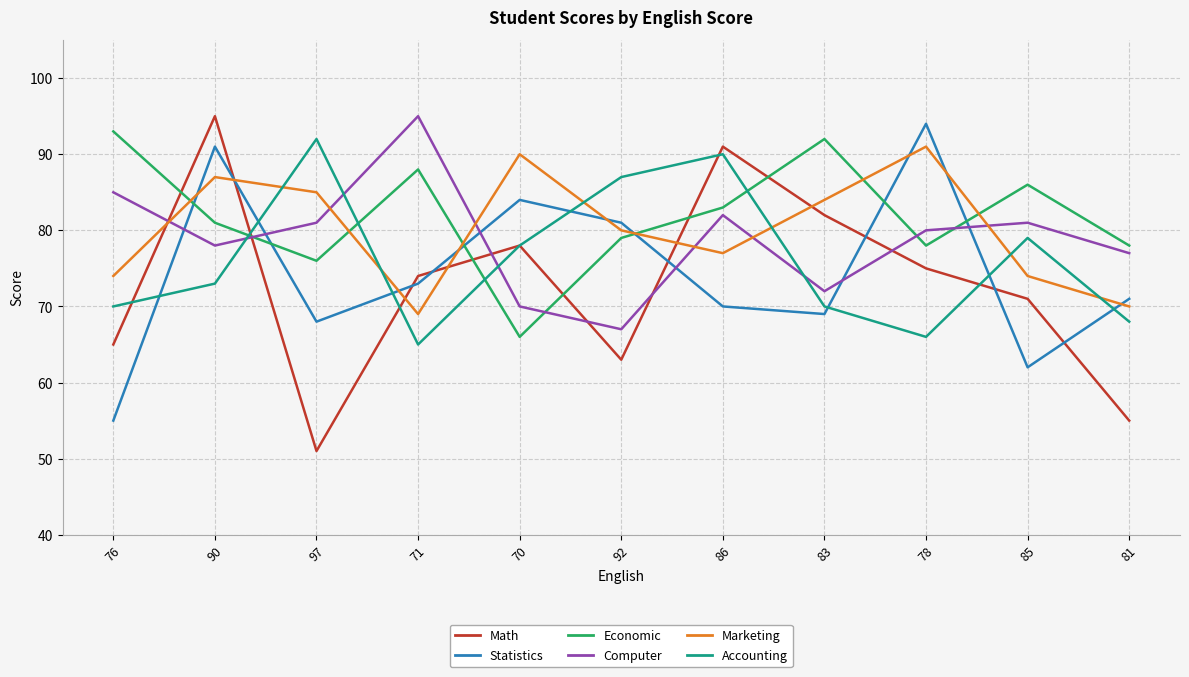

True or false: Accounting has more than 1 points higher than both neighbors.

True